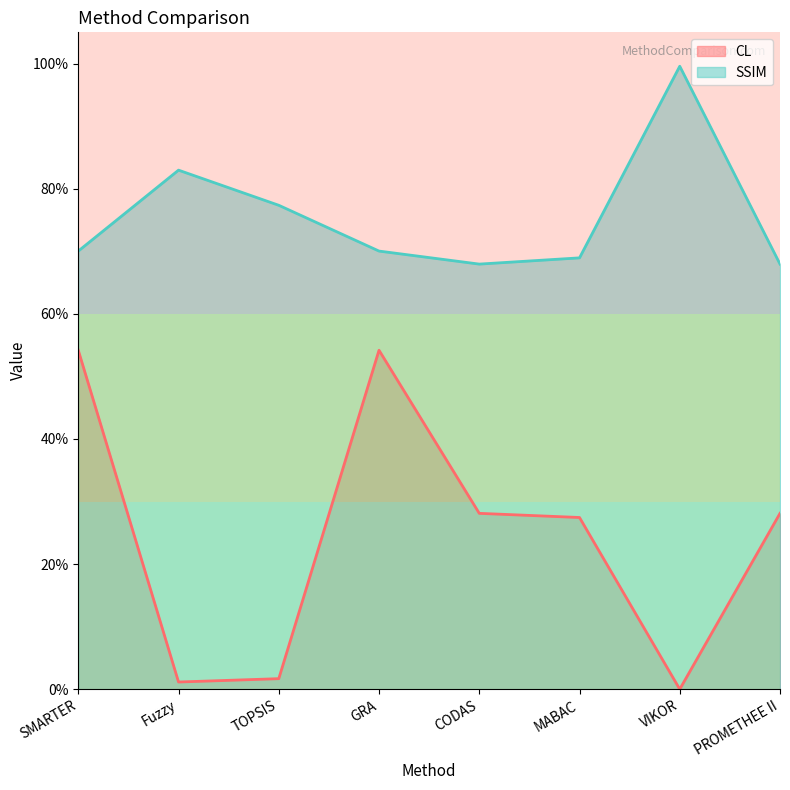

At which label is SSIM closest to 0?

CODAS